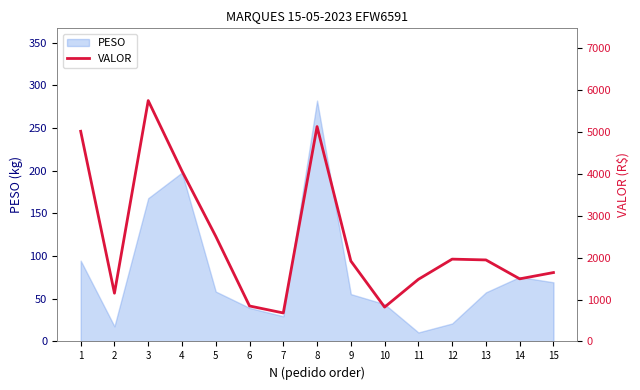

What is the difference between the second highest and minimum values?

4447.7